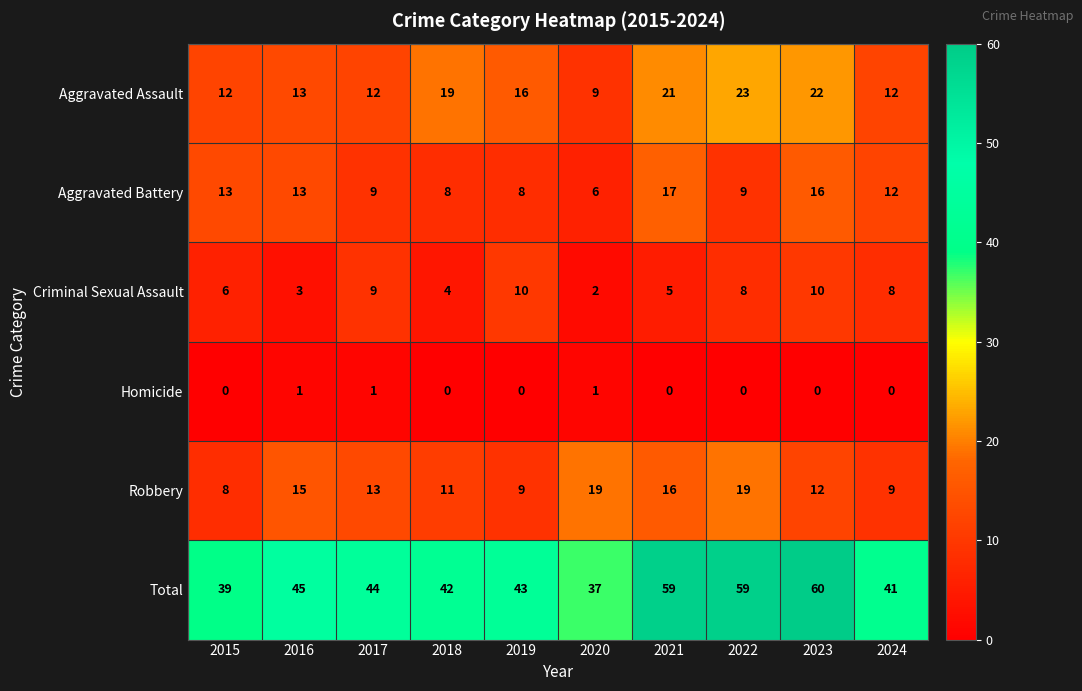

At 2015, list the series in order from smallest to largest.

Homicide, Criminal Sexual Assault, Robbery, Aggravated Assault, Aggravated Battery, Total